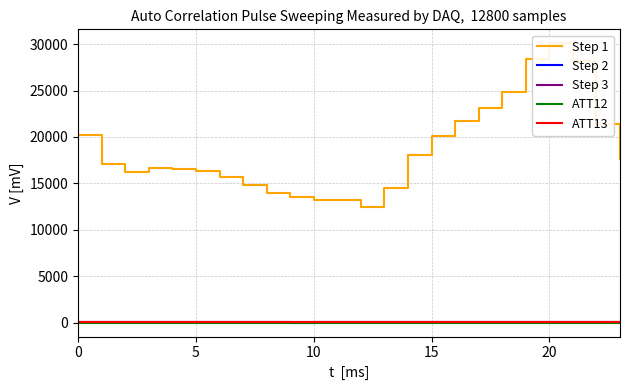

True or false: ATT12 has a value of 1.8 at 20.

True